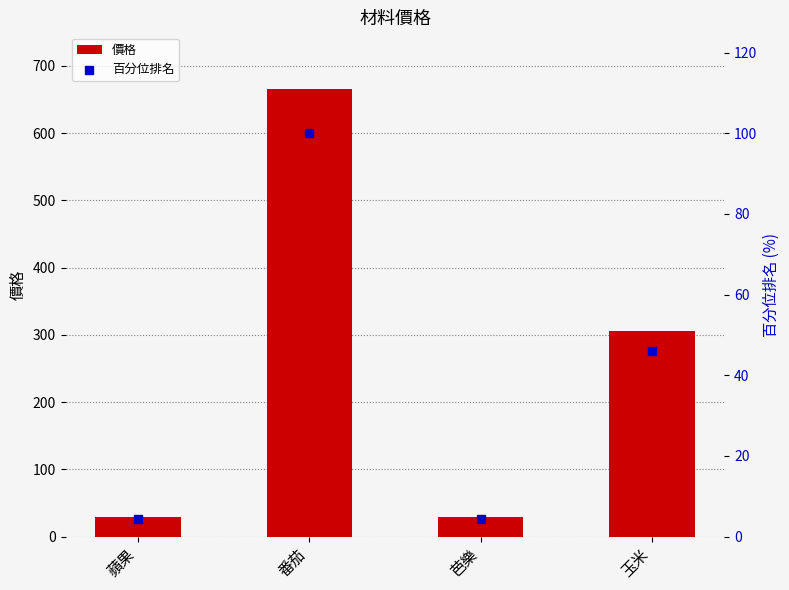

Which series reaches the minimum Y coordinate?

百分位排名